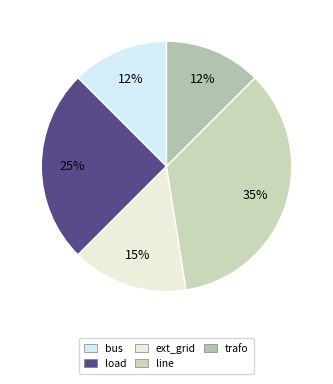

Rank the categories by value from lowest to highest.

bus, trafo, ext_grid, load, line